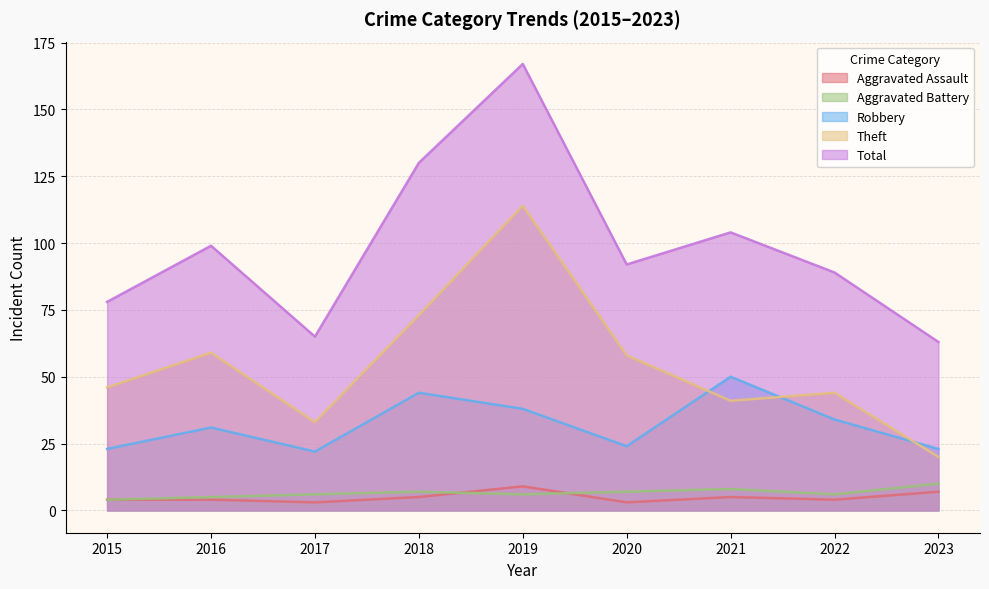

Is it true that Total equals 65 at 2017?

True